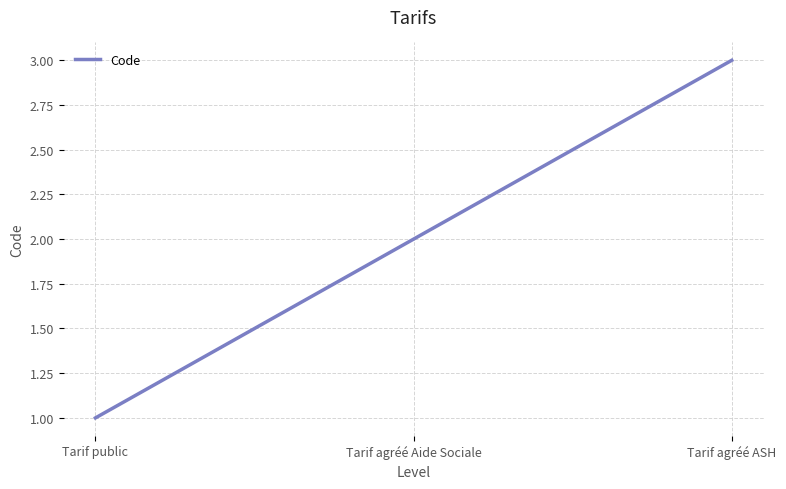

What is the difference between the second highest and minimum values?

1